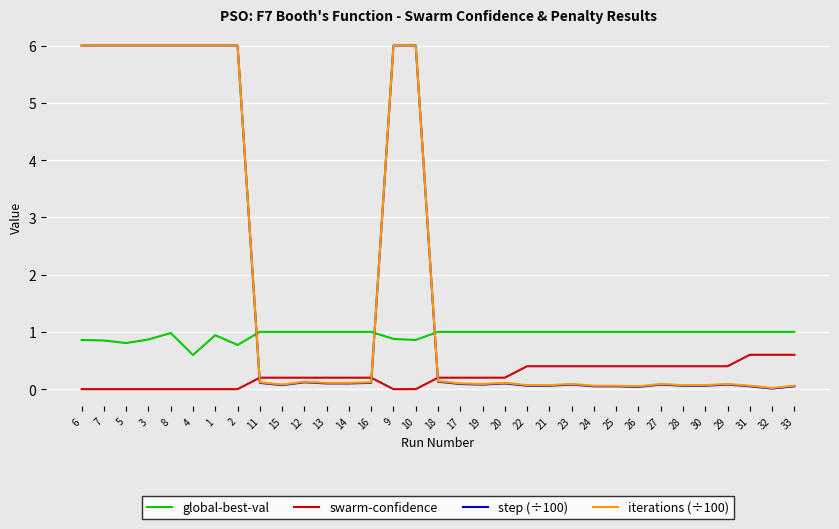

The value of global-best-val at 10 is 0.5. True or false?

False